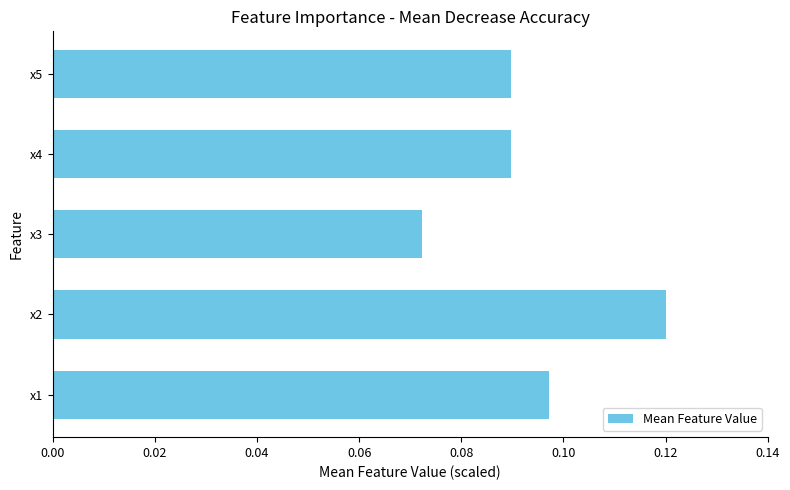

How many series are shown in this chart?

1